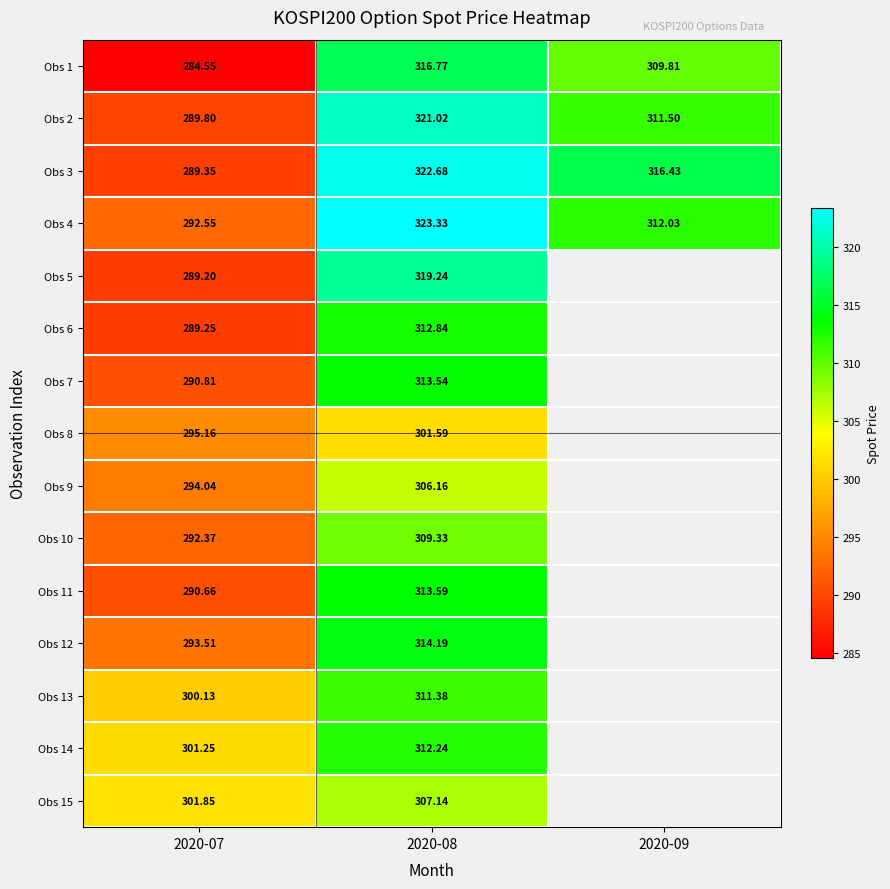

Is the value of Obs 11 at 2020-07 greater than the value of Obs 4 at 2020-07?

No